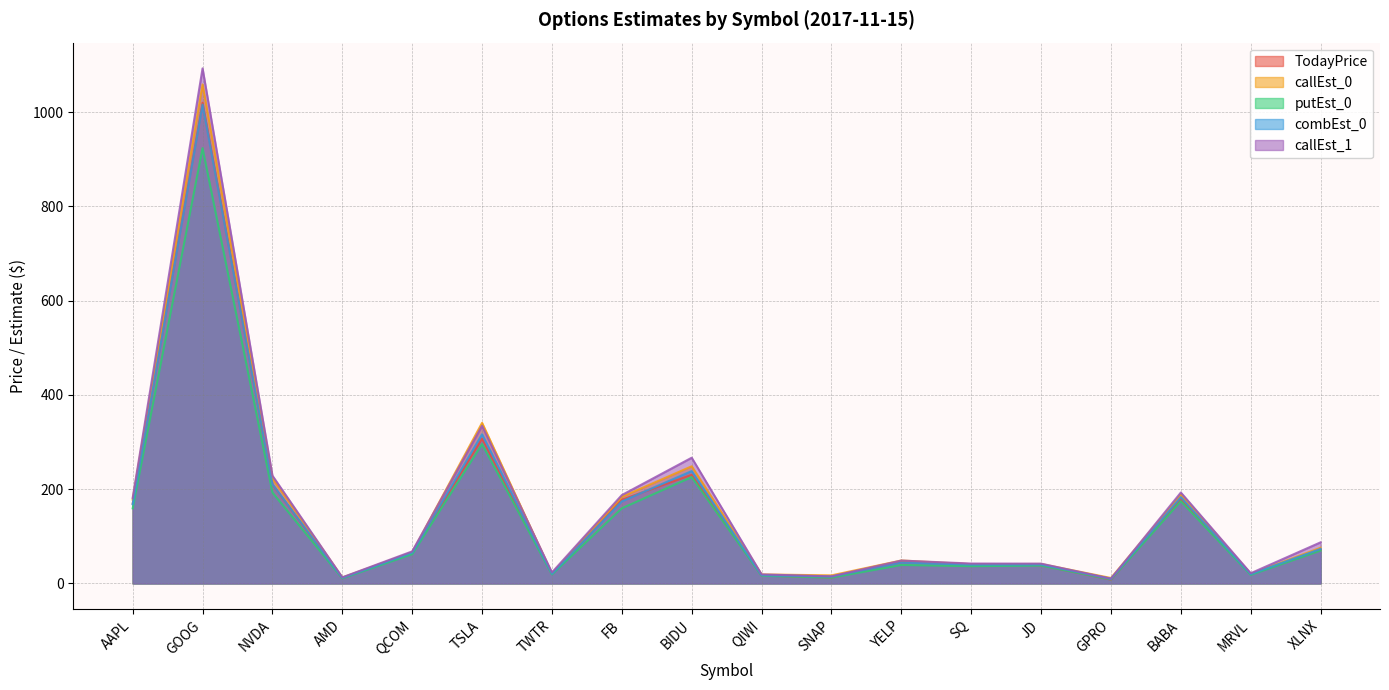

Which label corresponds to the largest value in the chart?

GOOG